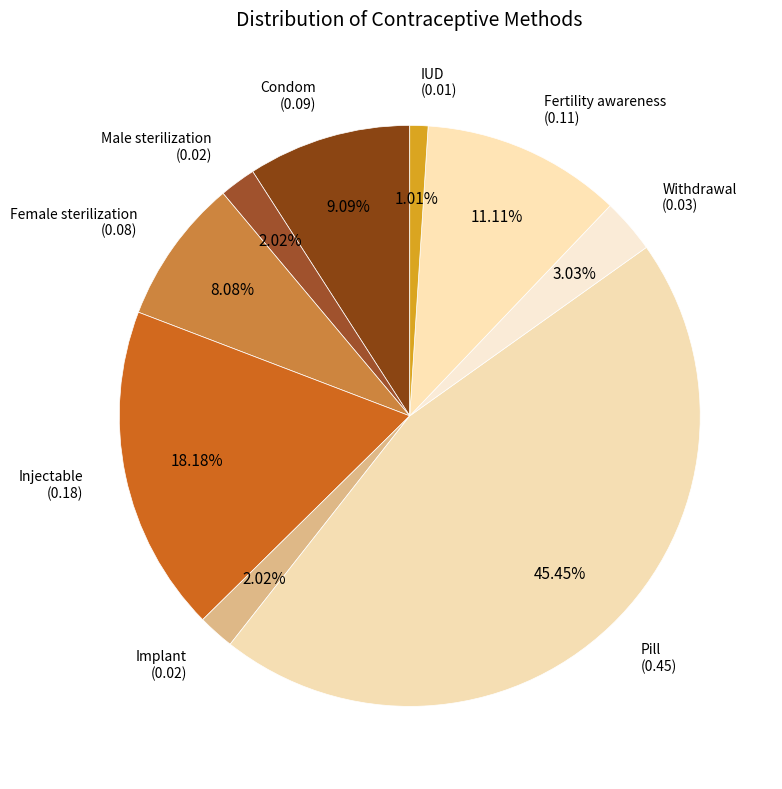

Combined, do IUD and Condom account for over 50%?

No